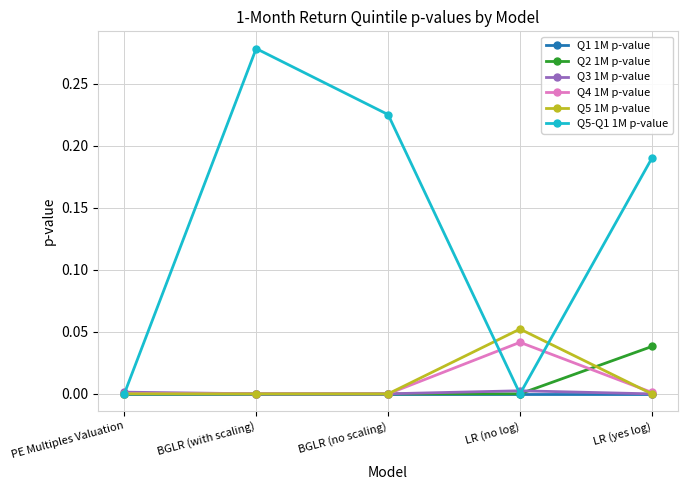

Which category has the highest value in the Q2 1M p-value series?

LR (yes log)